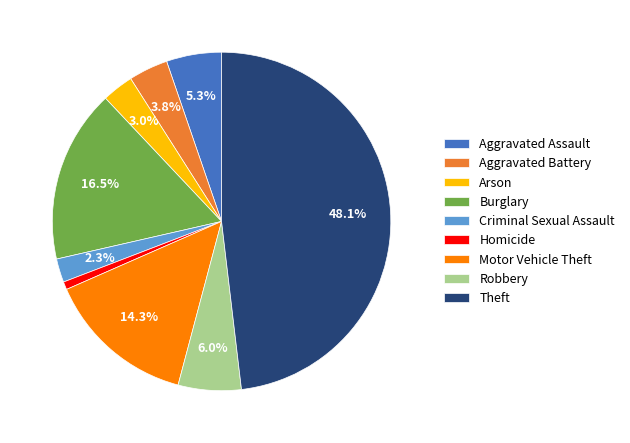

To the nearest percent, what percentage of the pie is Motor Vehicle Theft?

14%